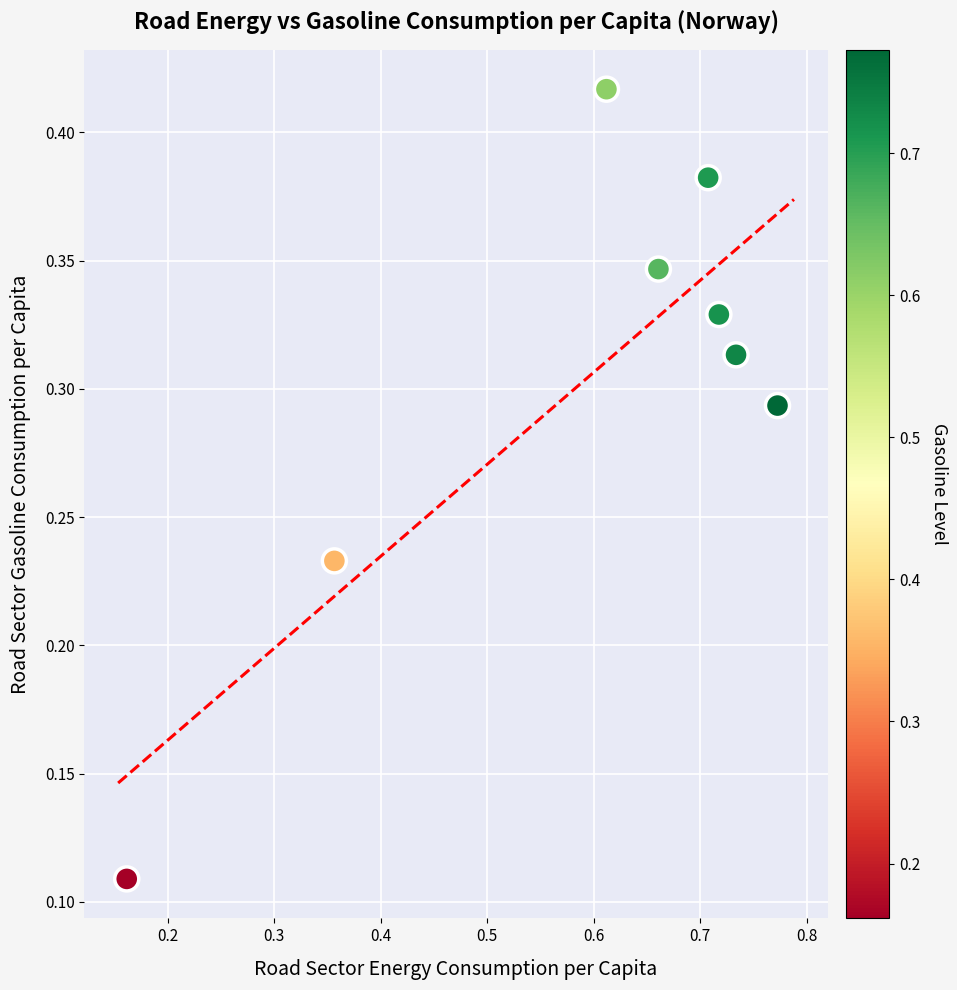

What is the range of X values (max minus min)?

0.6